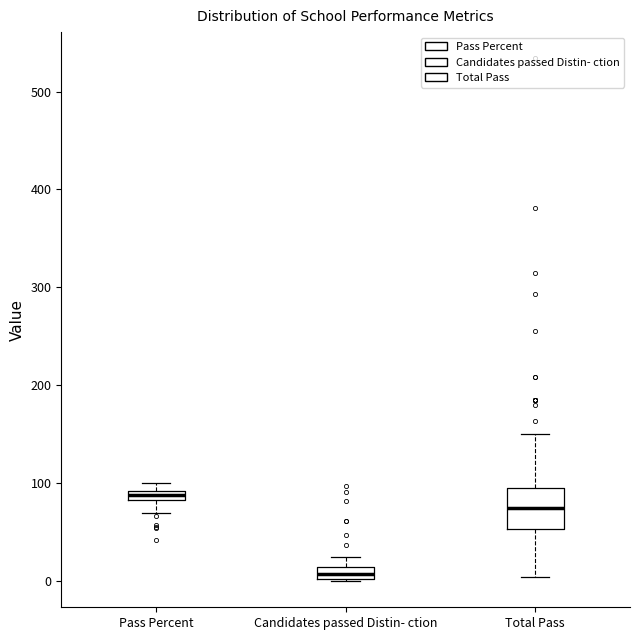

Comparing the boxes themselves (not the whiskers), which one is the tallest?

Total Pass